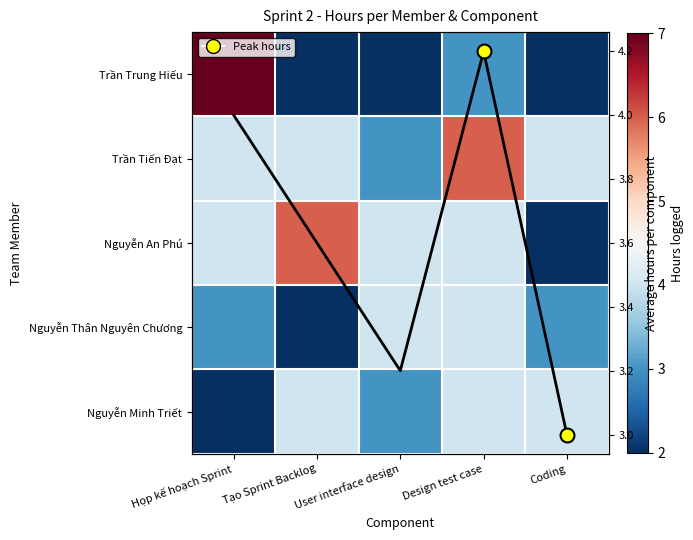

Count the Nguyễn Minh Triết values in the range 3 to 4.

4